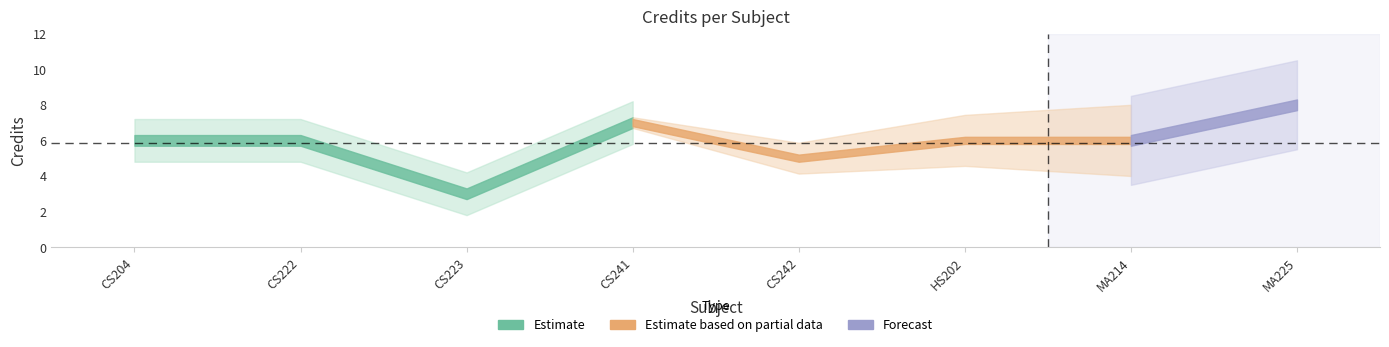

What is the difference between the second highest and second lowest values?

2